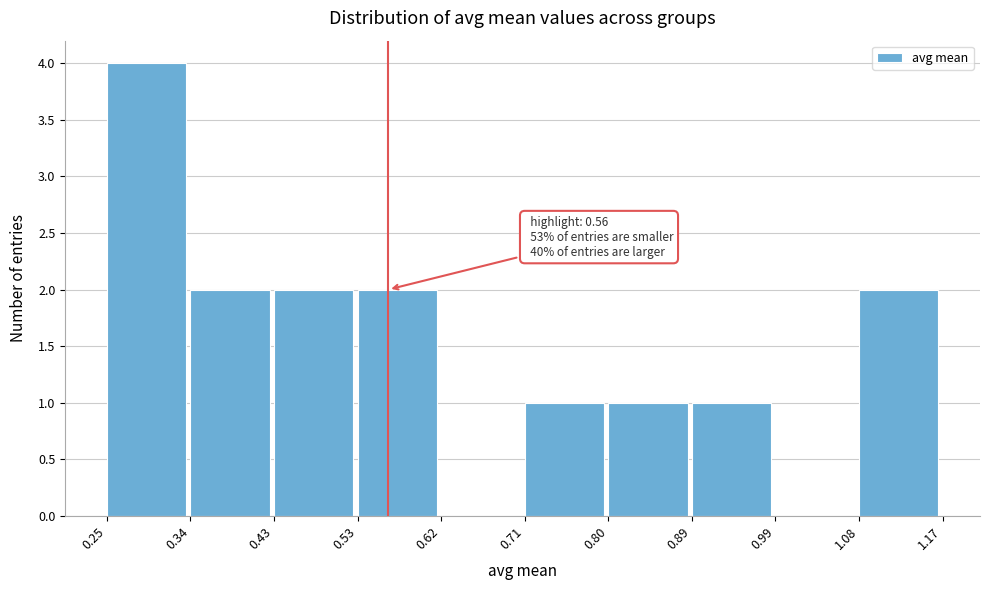

Over which range of the x-axis is the bar tallest?

0.25 to 0.34